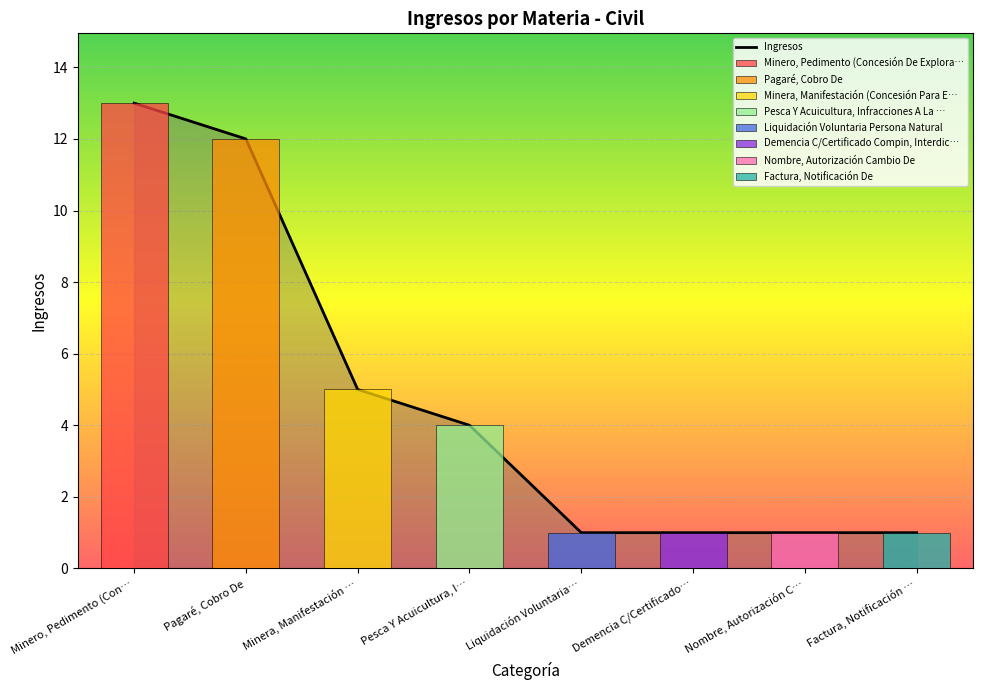

What is the value of the 7th bar from the left?

1